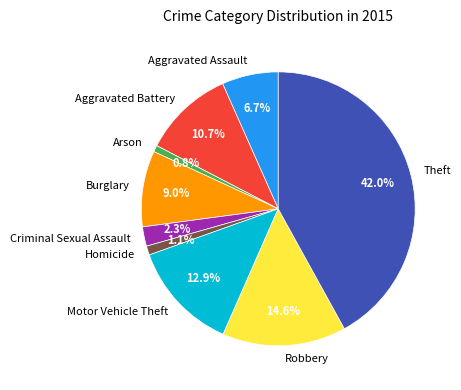

Does Robbery account for over 50% of the chart?

No